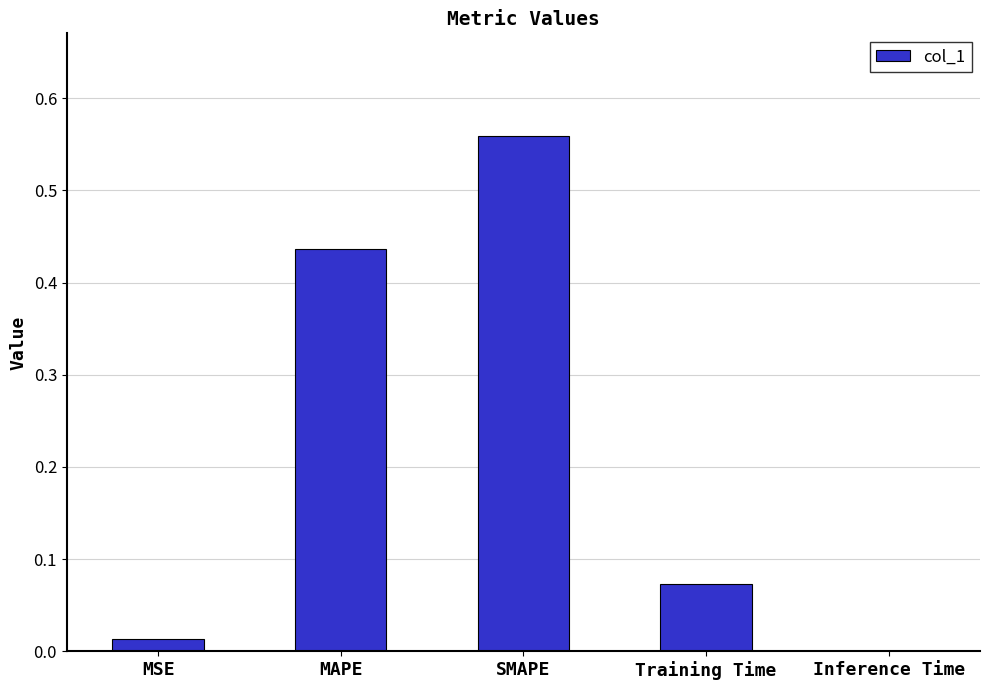

What is the change in value from SMAPE to Training Time?

-0.5